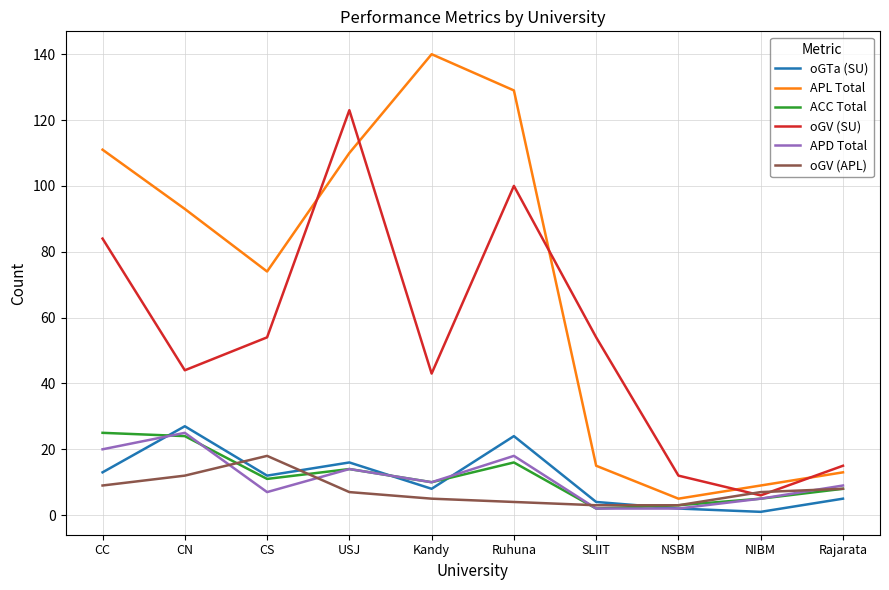

Which series has the largest total across all categories?

APL Total